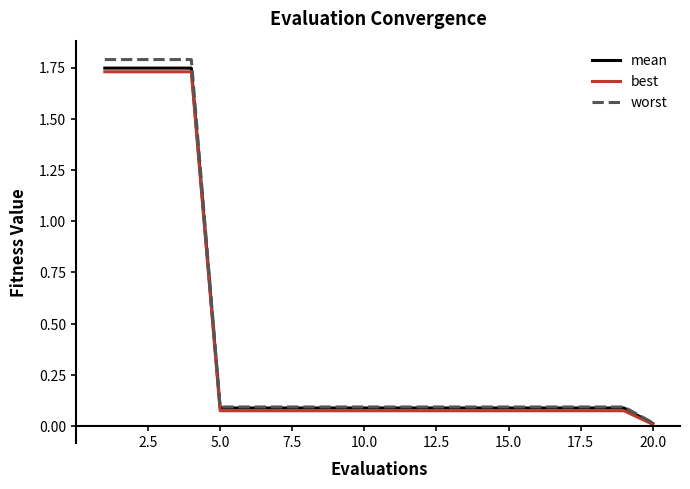

What is the maximum value shown in the chart?

1.8